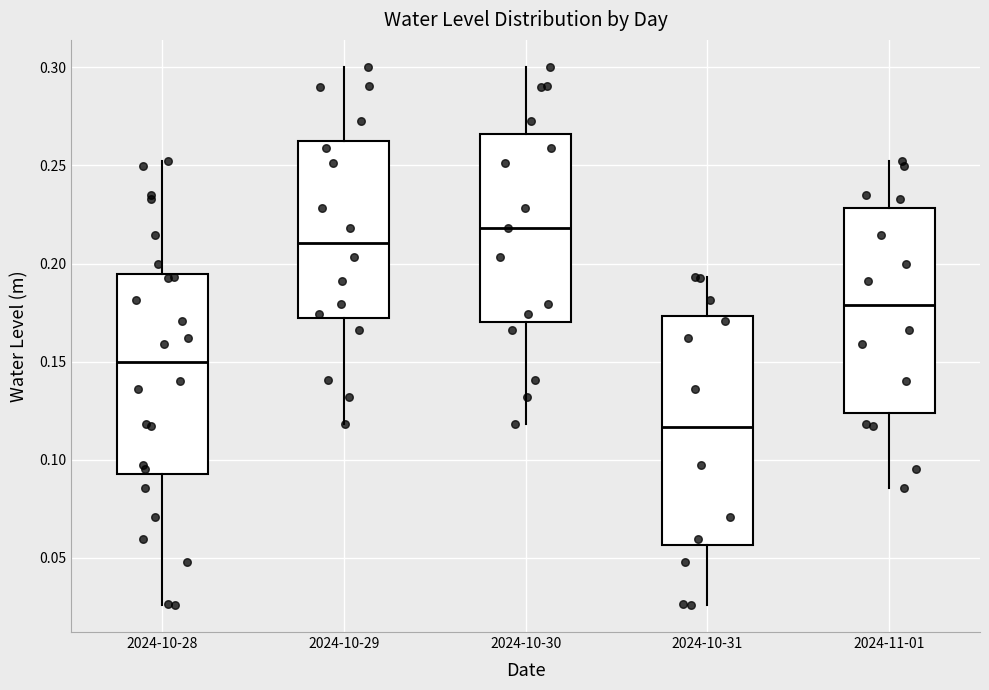

Which box has the highest median line?

2024-10-30